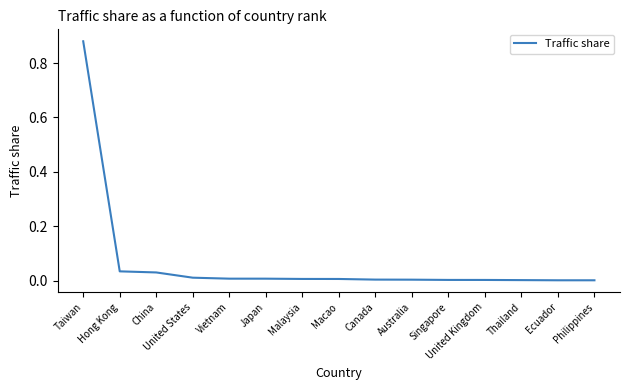

True or false: the data shows 0.0 at United States.

True